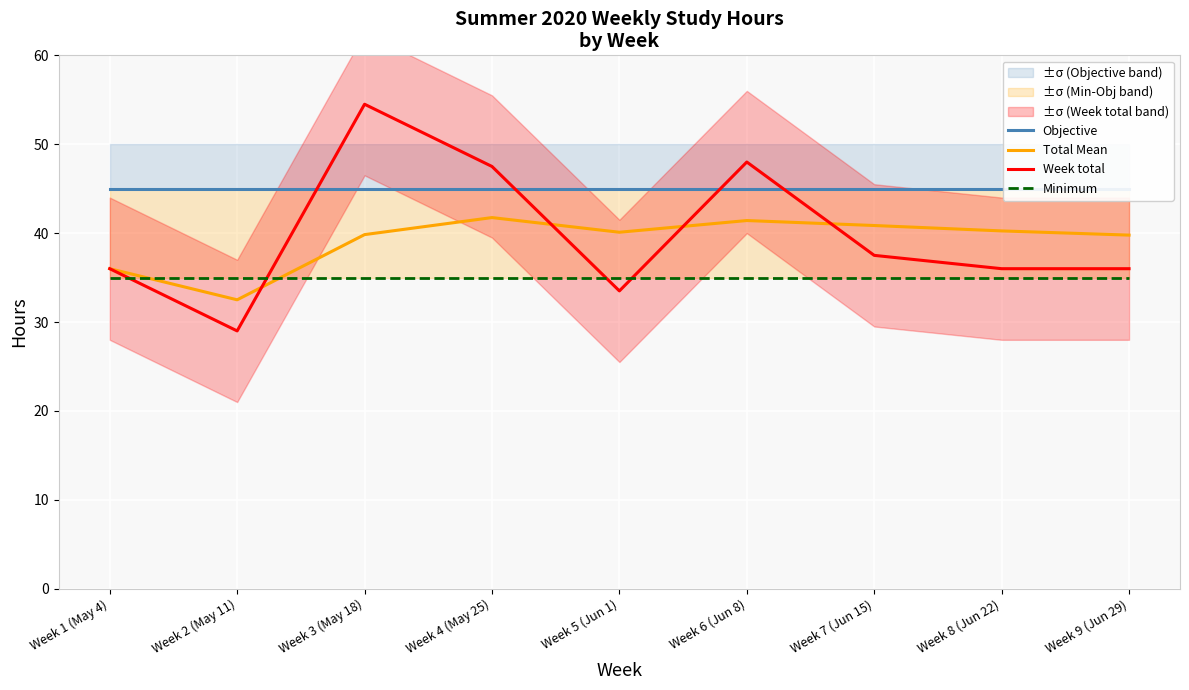

What is the difference between the maximum and minimum values in the Week total series?

25.5